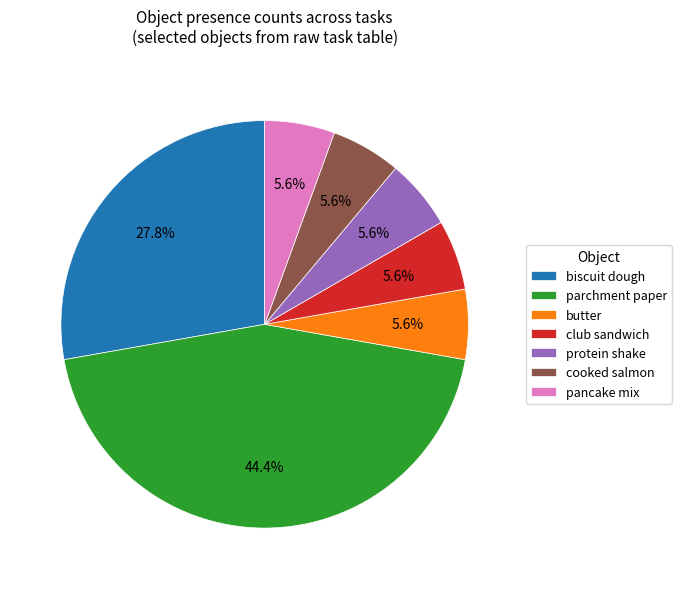

Approximately how many times larger is the value at protein shake compared to butter?

1.0